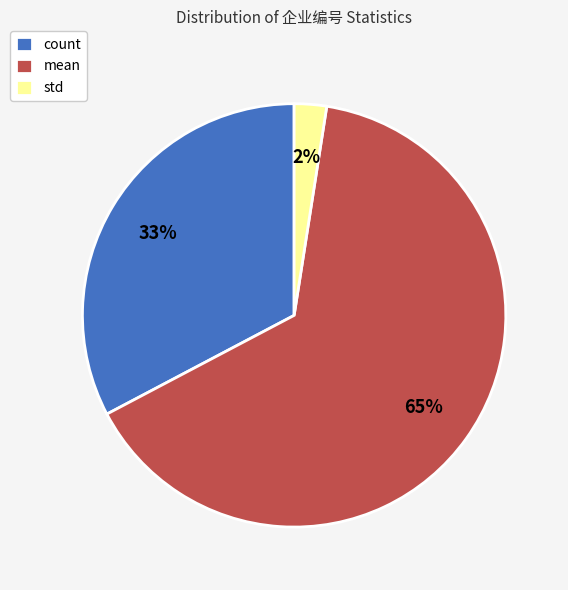

Which slice represents more than half of the pie?

mean